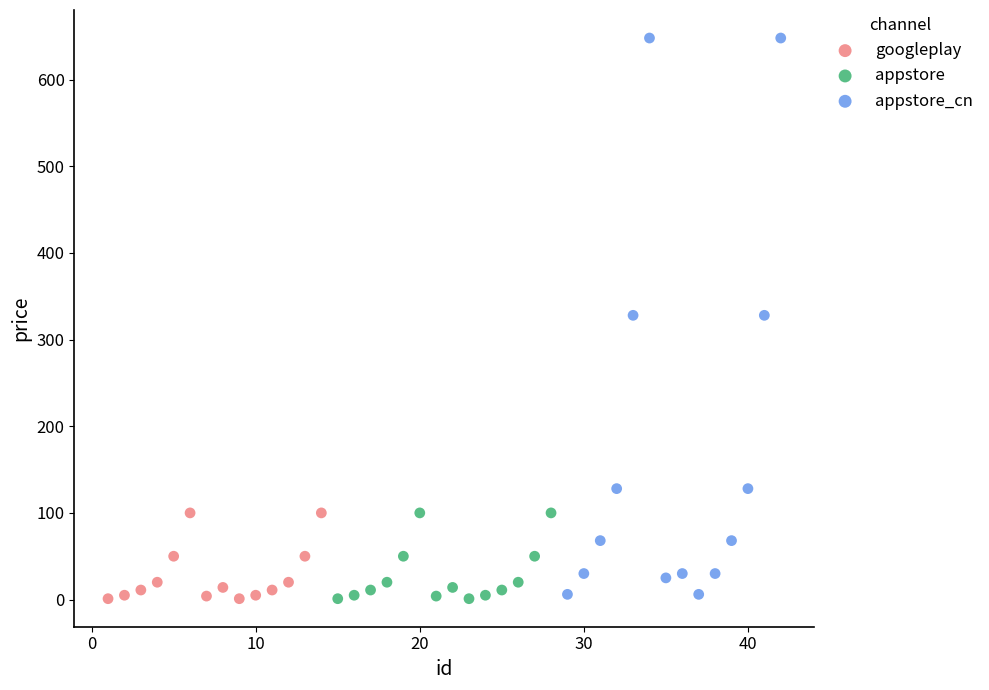

What are all the series names shown in the legend?

googleplay, appstore, appstore_cn